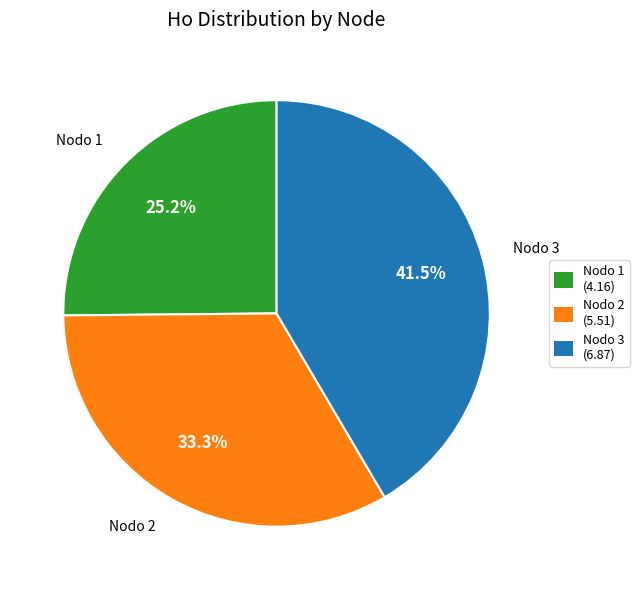

Between Nodo 1 (4.16) and Nodo 2 (5.51), which is larger?

Nodo 2 (5.51)